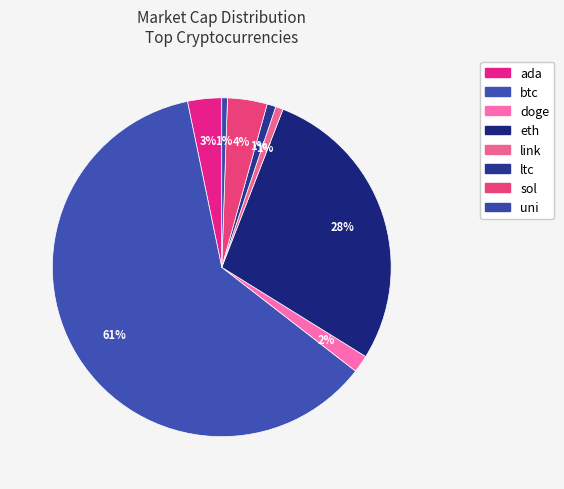

What percentage do sol and ltc together represent?

4.6%